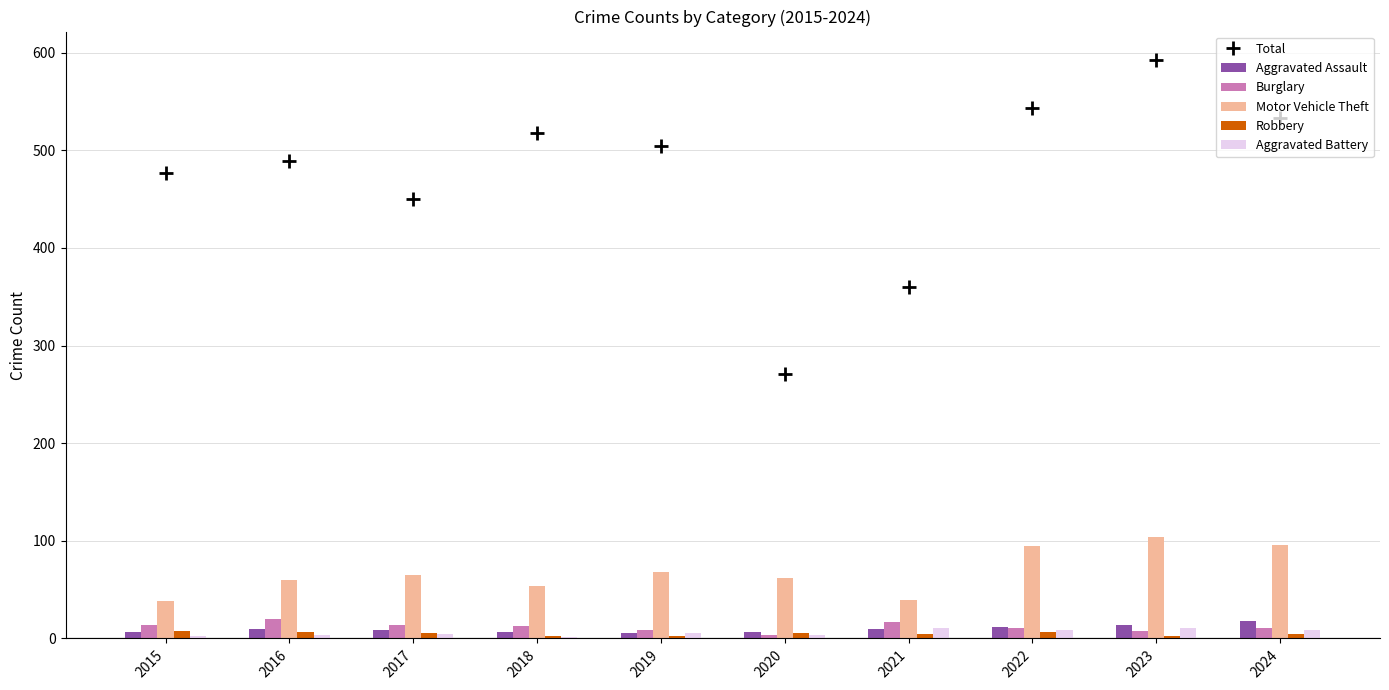

At which category is the sum across all series the highest?

2023